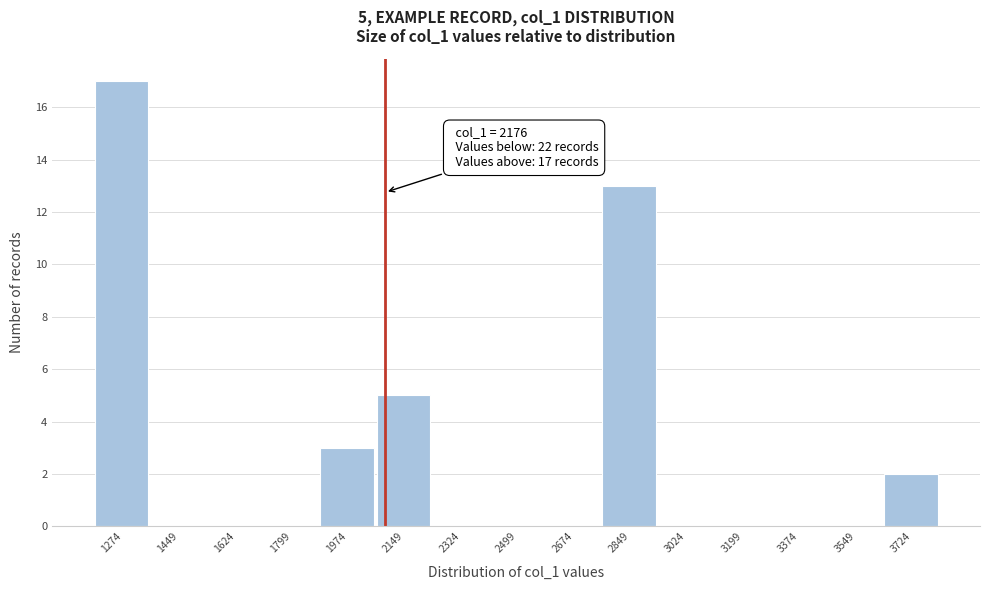

Reading left to right, transcribe all the data shown in this chart.

1274=17	1449=0	1624=0	1799=0	1974=3	2149=5	2324=0	2499=0	2674=0	2849=13	3024=0	3199=0	3374=0	3549=0	3724=2